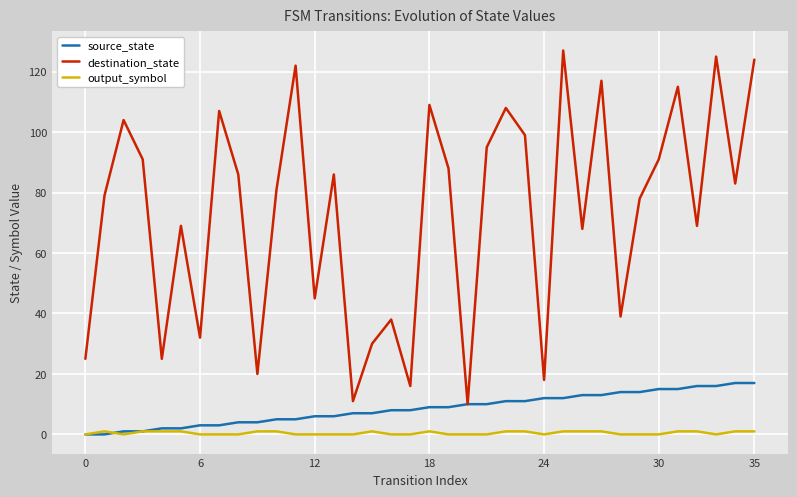

True or false: output_symbol and destination_state cross at least once.

False